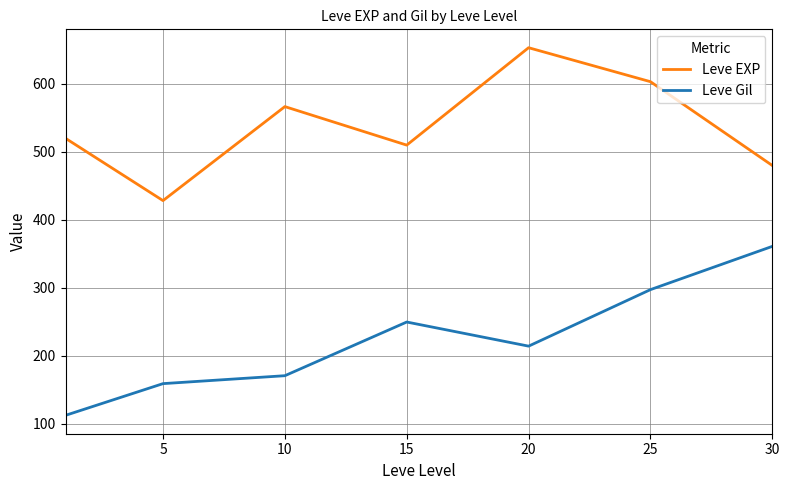

What is the difference between the maximum and second lowest values in the Leve Gil series?

202.0